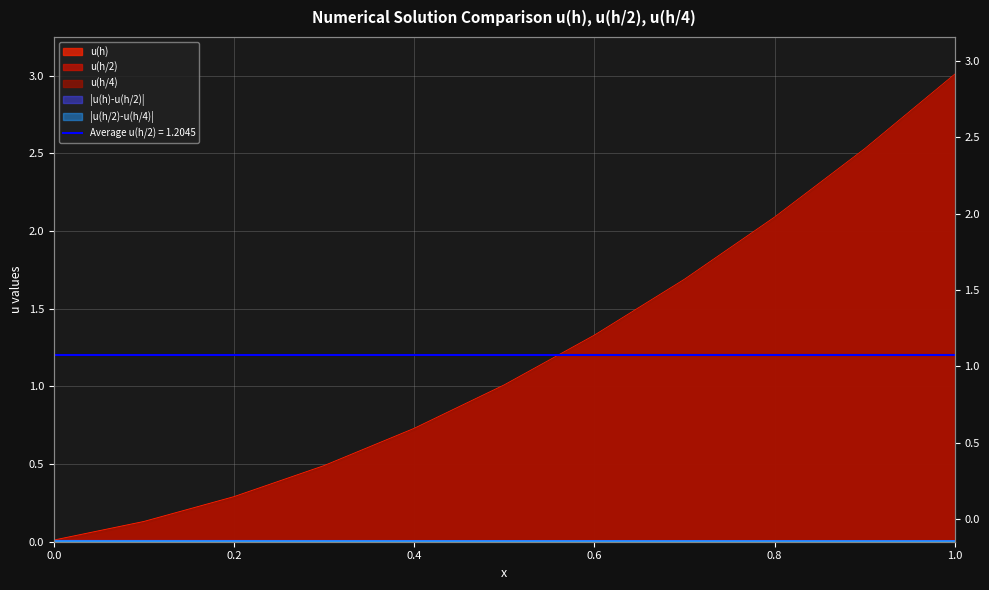

What is the difference between the highest and lowest values at 1.0?

3.0